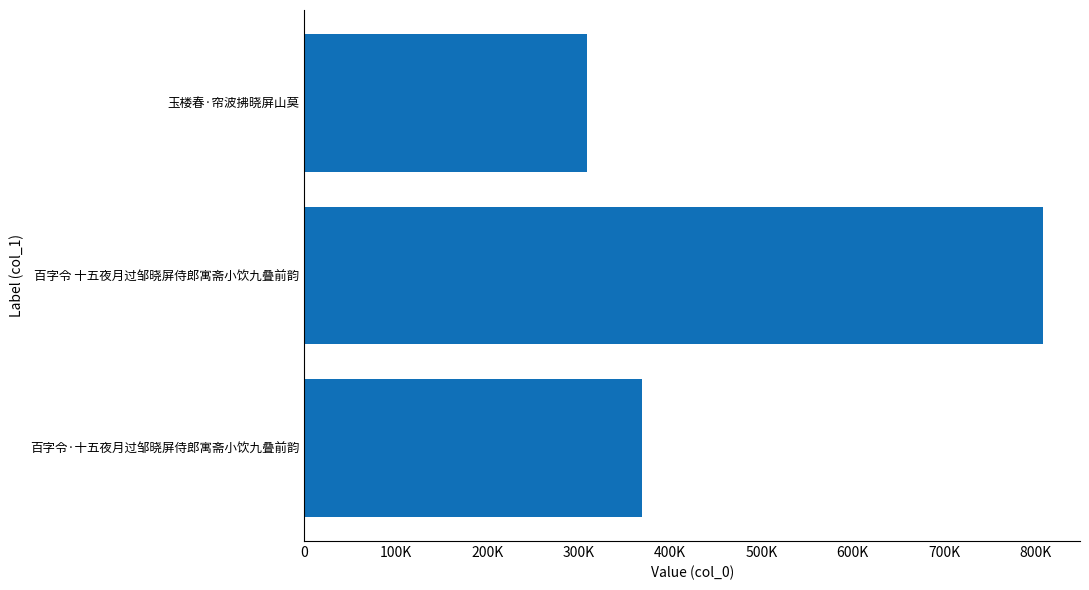

List the labels in order of value, smallest first.

玉楼春·帘波拂晓屏山莫, 百字令·十五夜月过邹晓屏侍郎寓斋小饮九叠前韵, 百字令 十五夜月过邹晓屏侍郎寓斋小饮九叠前韵